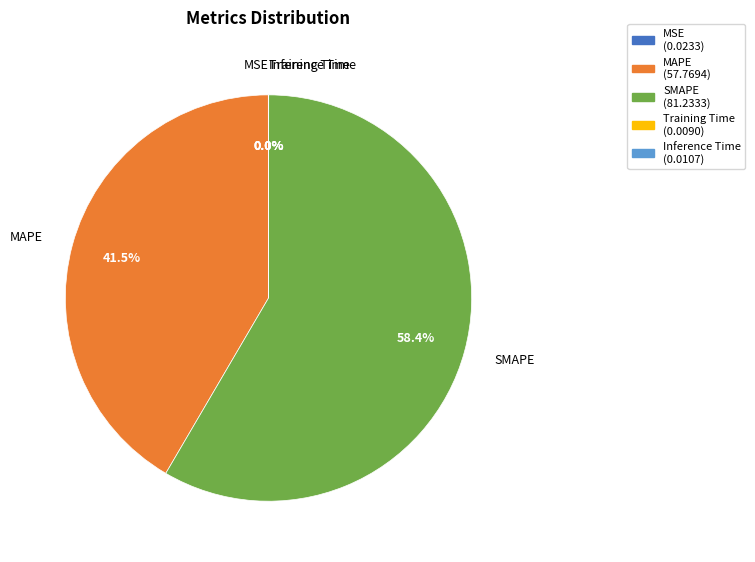

Does SMAPE account for over 50% of the chart?

Yes